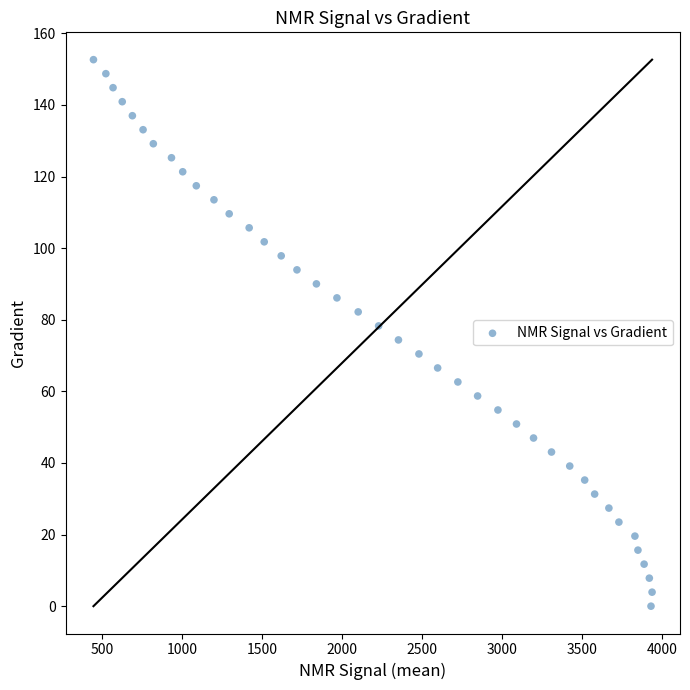

What is the range of X values (max minus min)?

3489.5